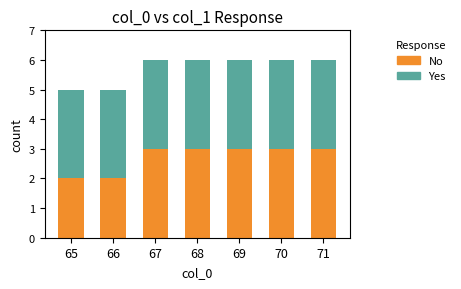

What is the total value across all series at 65?

5